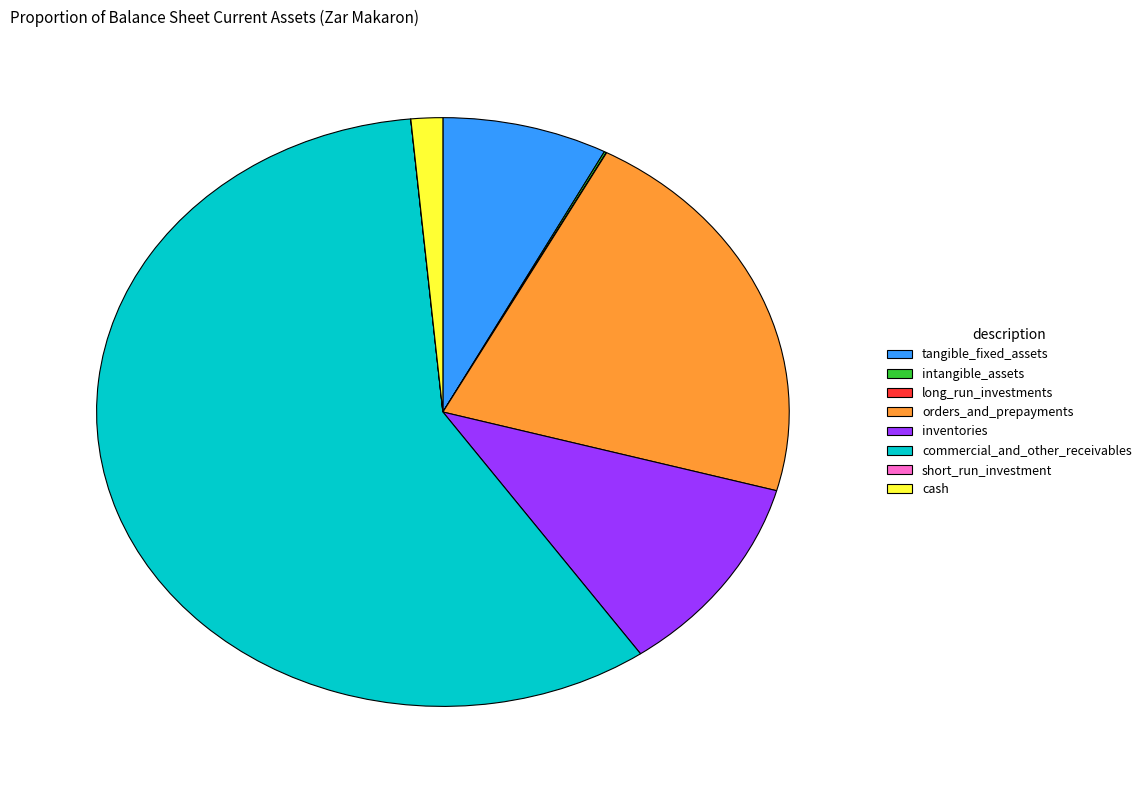

Is the sum of commercial_and_other_receivables and orders_and_prepayments greater than half?

Yes